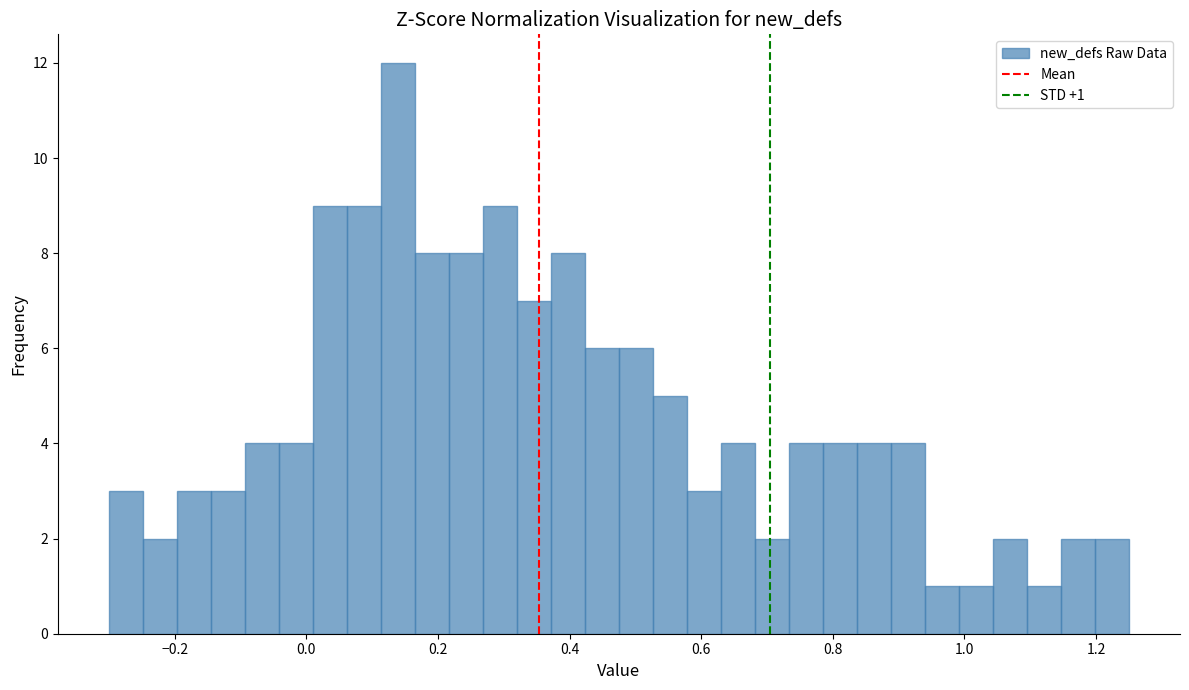

Around what value on the x-axis is the tallest bar? Give the approximate position of its centre, as read against the axis.

0.14